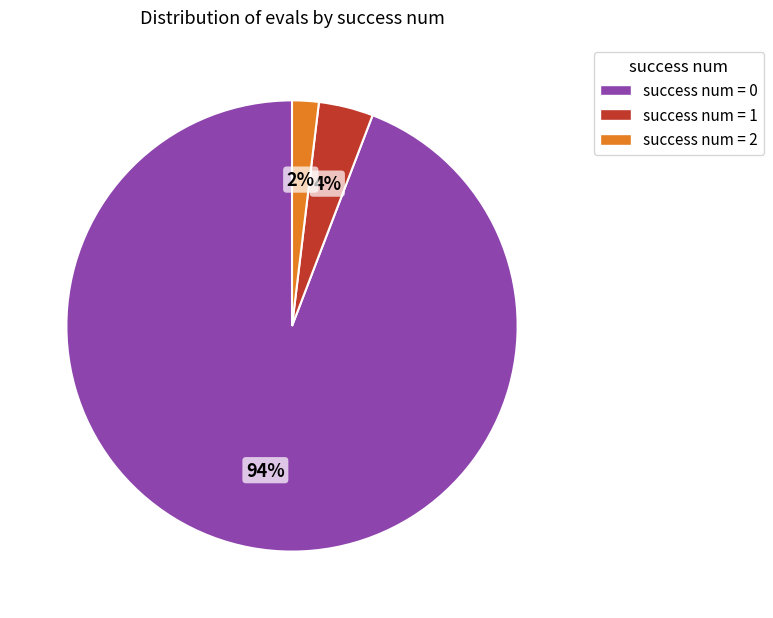

Is there a majority slice in this chart?

Yes